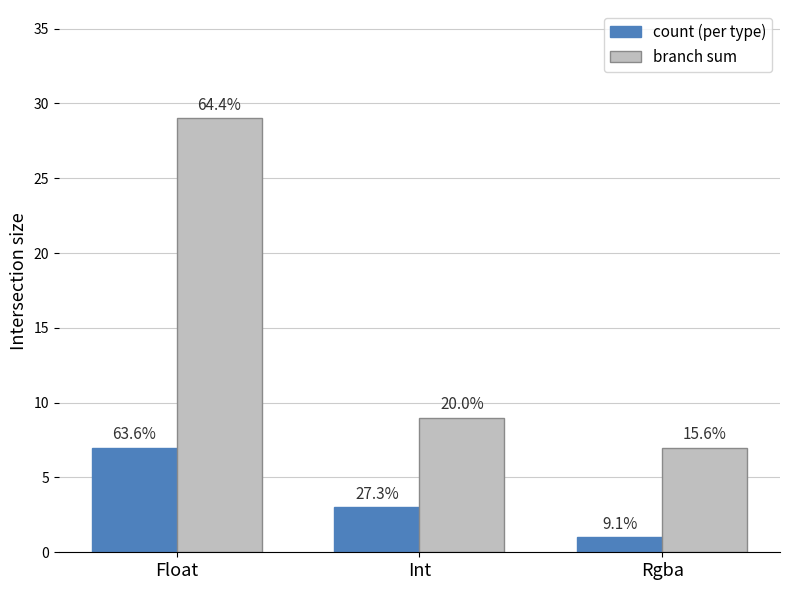

Are the bars grouped side by side (vs. stacked)?

Yes